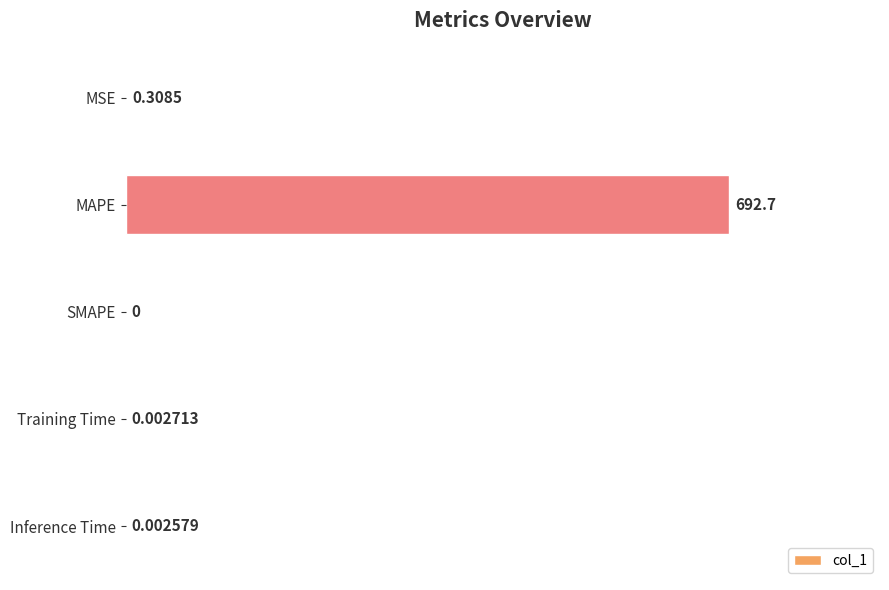

What is the average value?

138.6